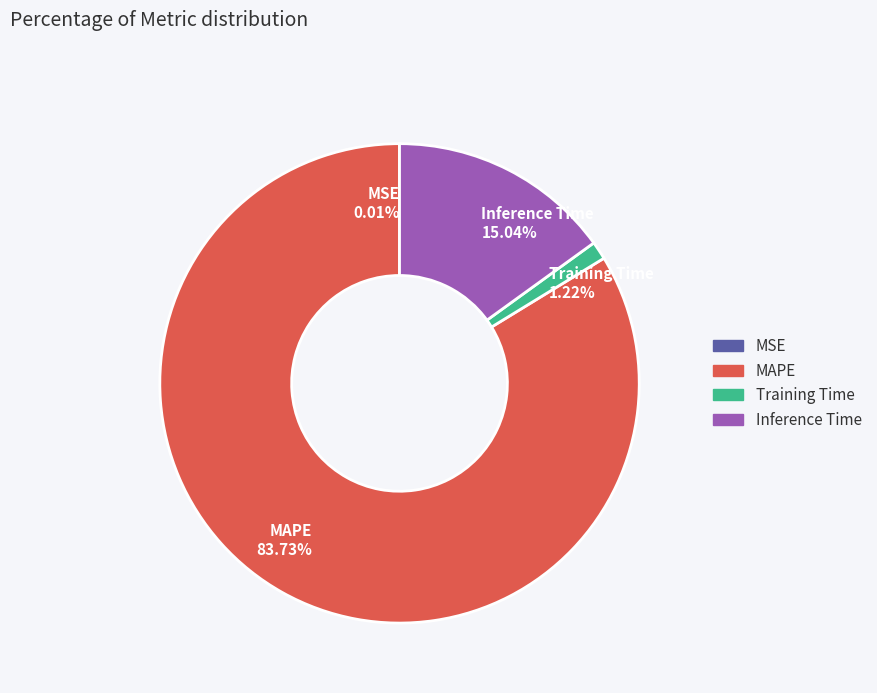

To the nearest percent, what is the difference between the Inference Time and Training Time slice percentages?

14%